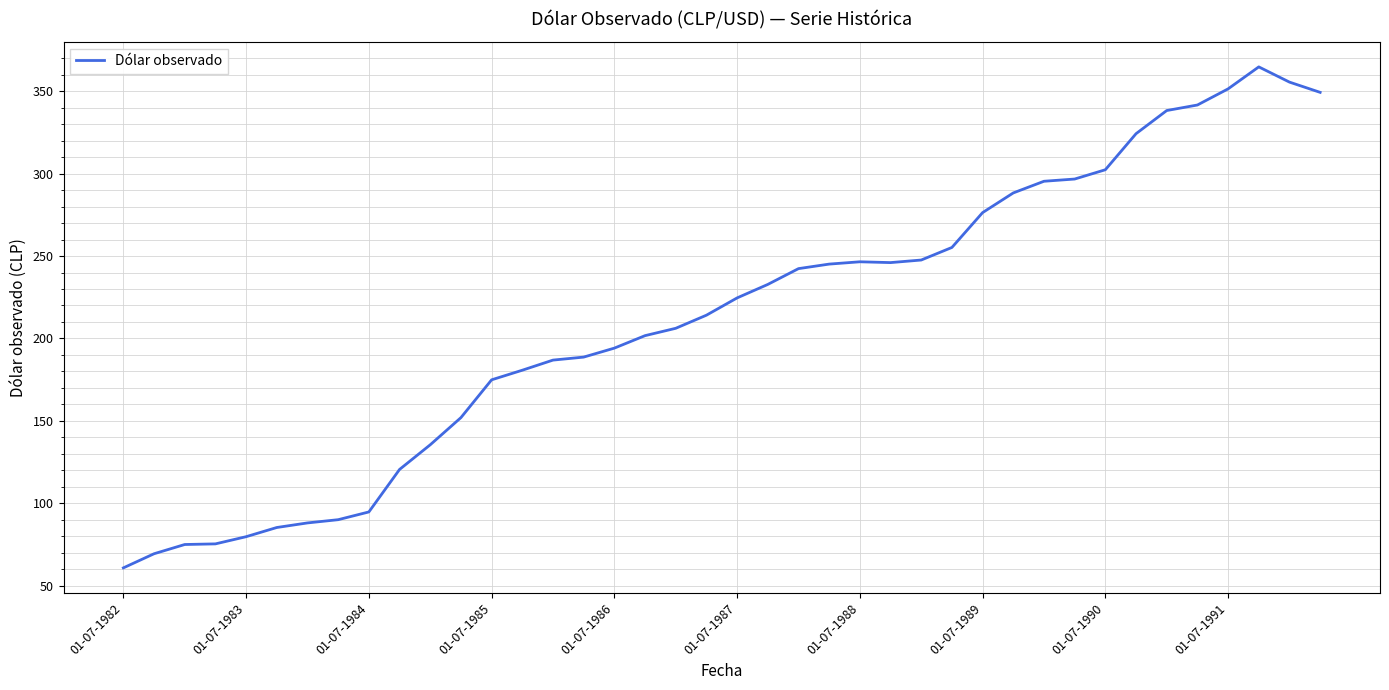

What is the maximum value shown in the chart?

364.8